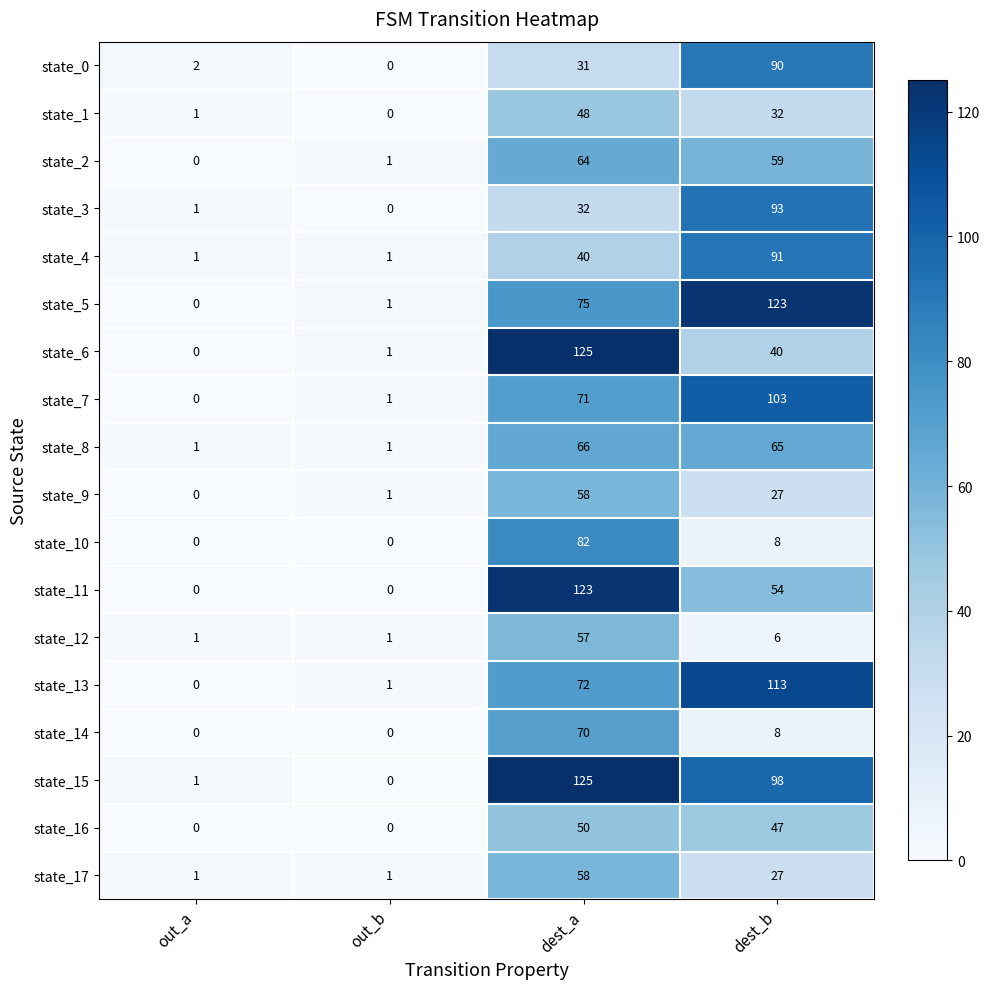

Which series changed the most between out_b and dest_b?

state_5